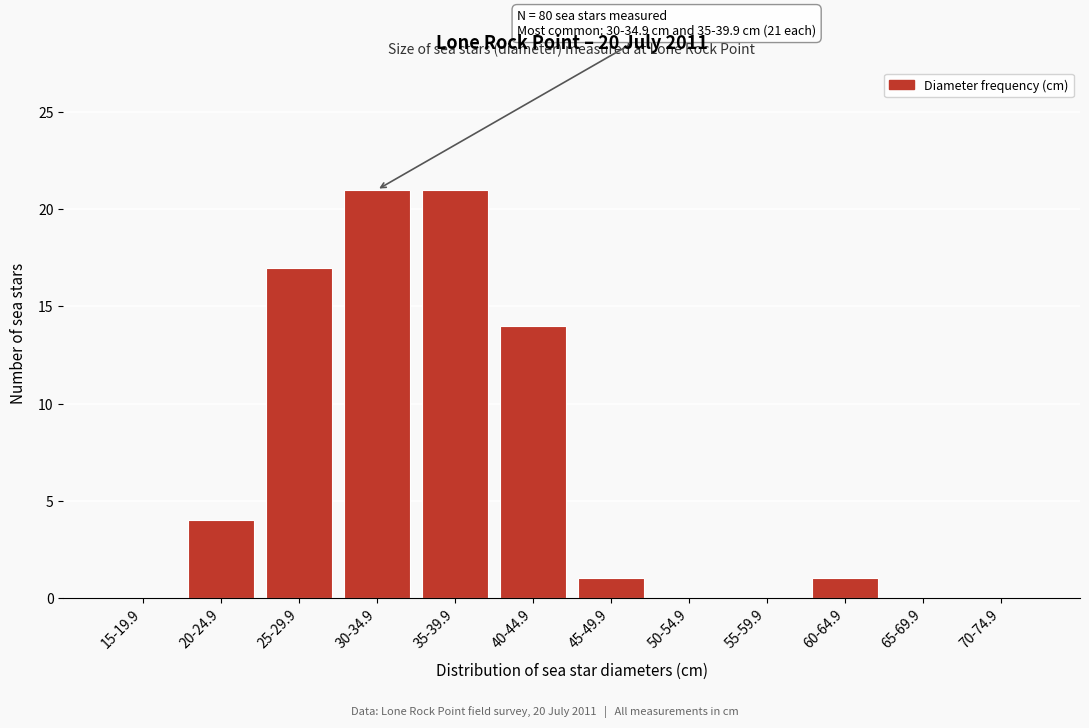

Reading left to right, extract all data points from this chart.

15-19.9=0	20-24.9=4	25-29.9=17	30-34.9=21	35-39.9=21	40-44.9=14	45-49.9=1	50-54.9=0	55-59.9=0	60-64.9=1	65-69.9=0	70-74.9=0